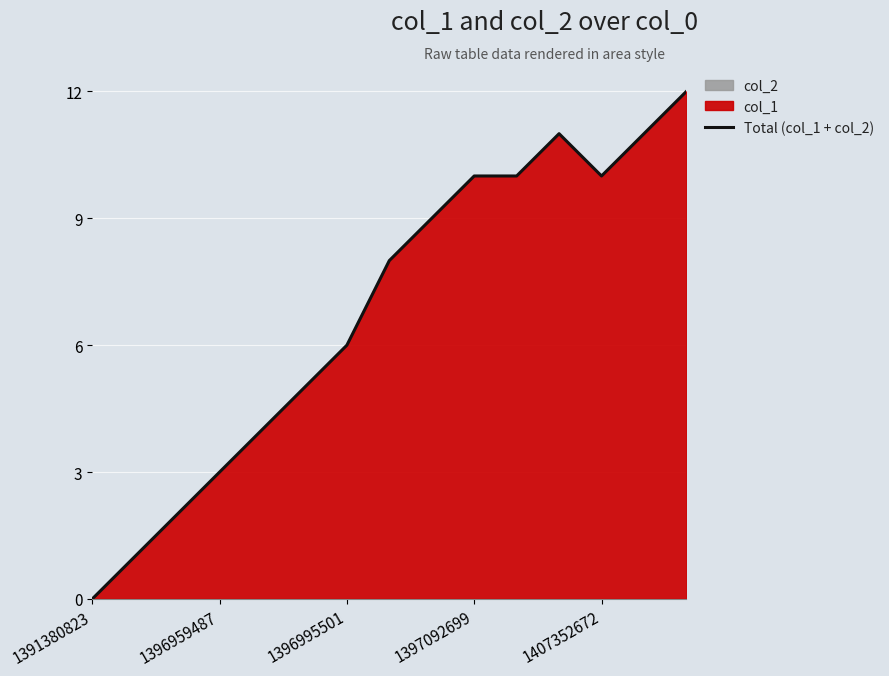

True or false: Total (col_1 + col_2) has a value of 10 at 1397092699.

True